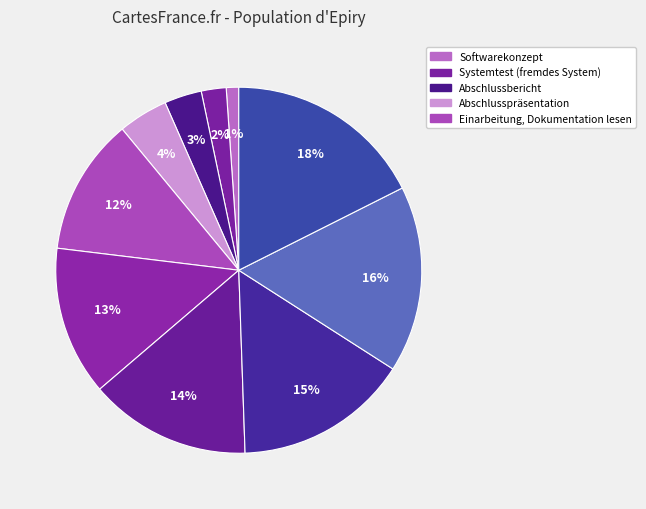

Count the number of slices in the pie.

10